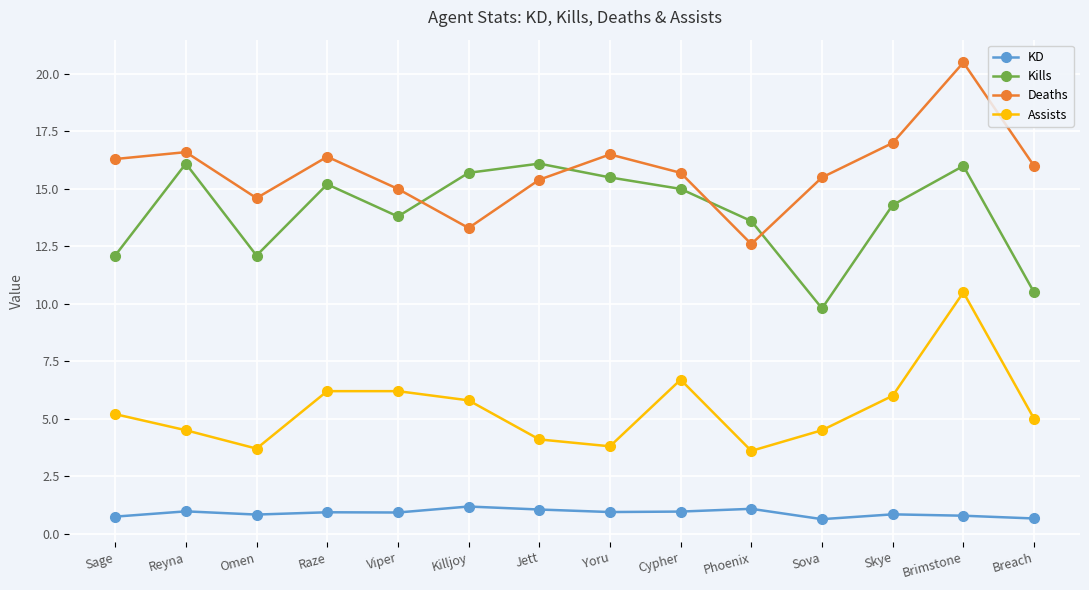

What is the difference between the highest and lowest values at Reyna?

15.6